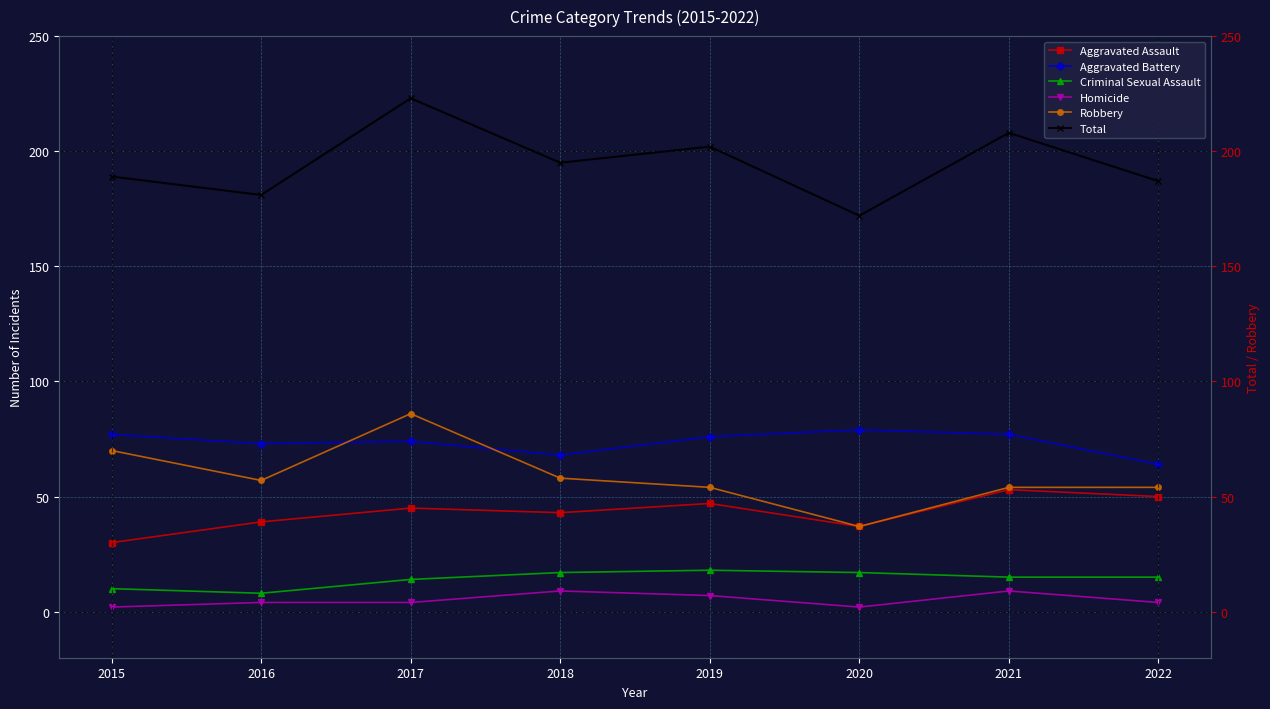

How many interior local valleys does the Robbery series have?

2